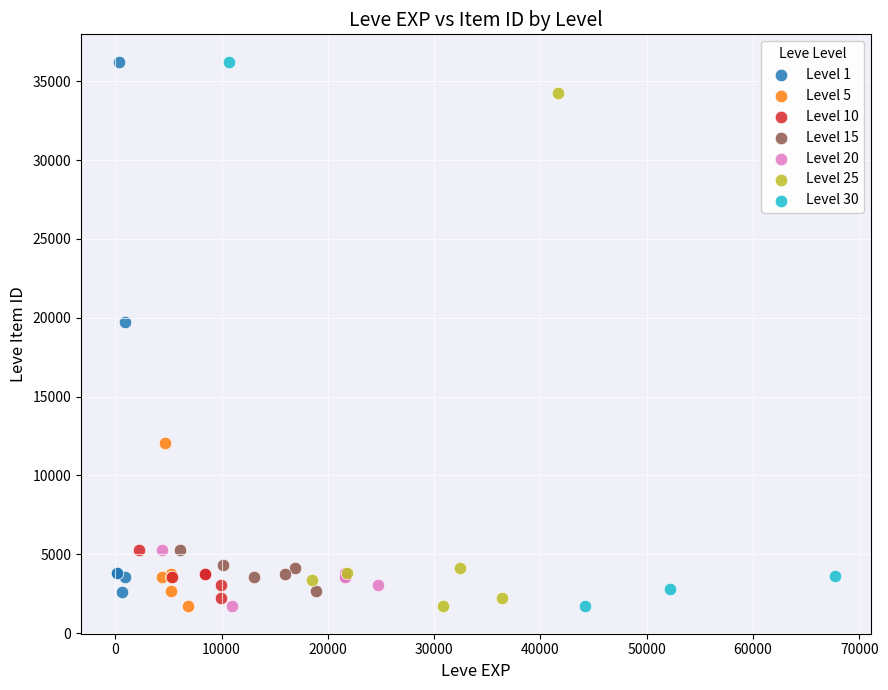

What are all the series names shown in the legend?

Level 1, Level 5, Level 10, Level 15, Level 20, Level 25, Level 30